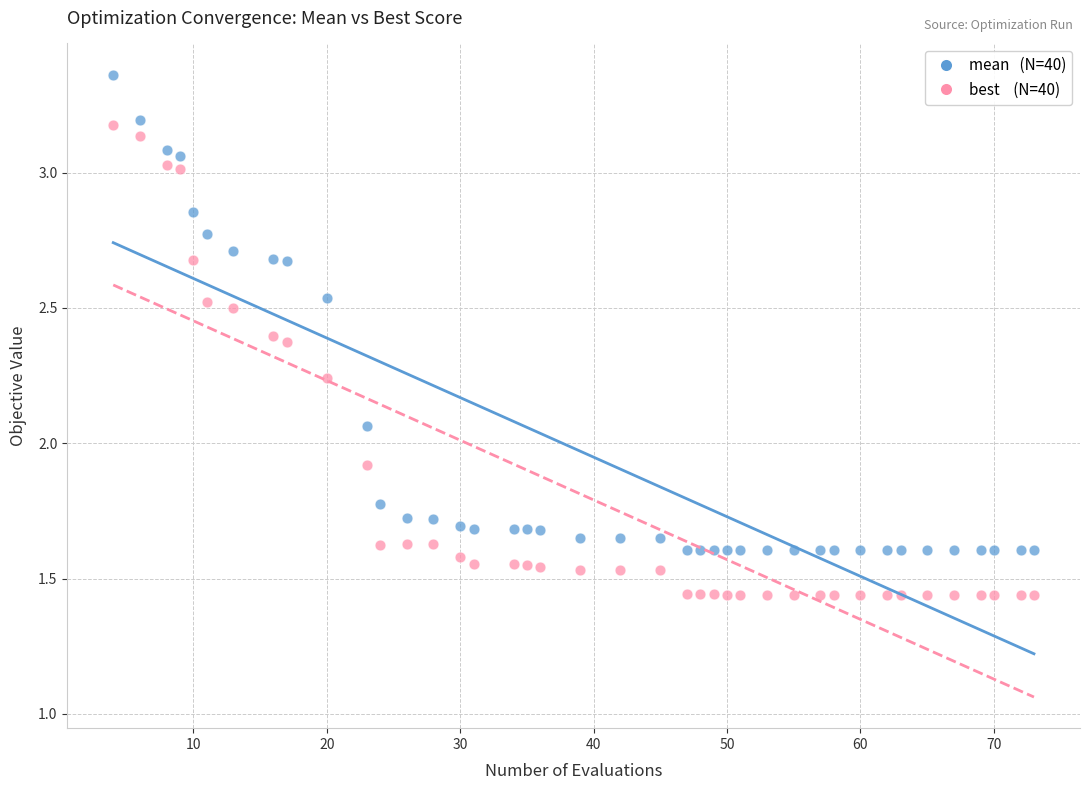

Across all data points, what is the range of X values (max minus min)?

69.0